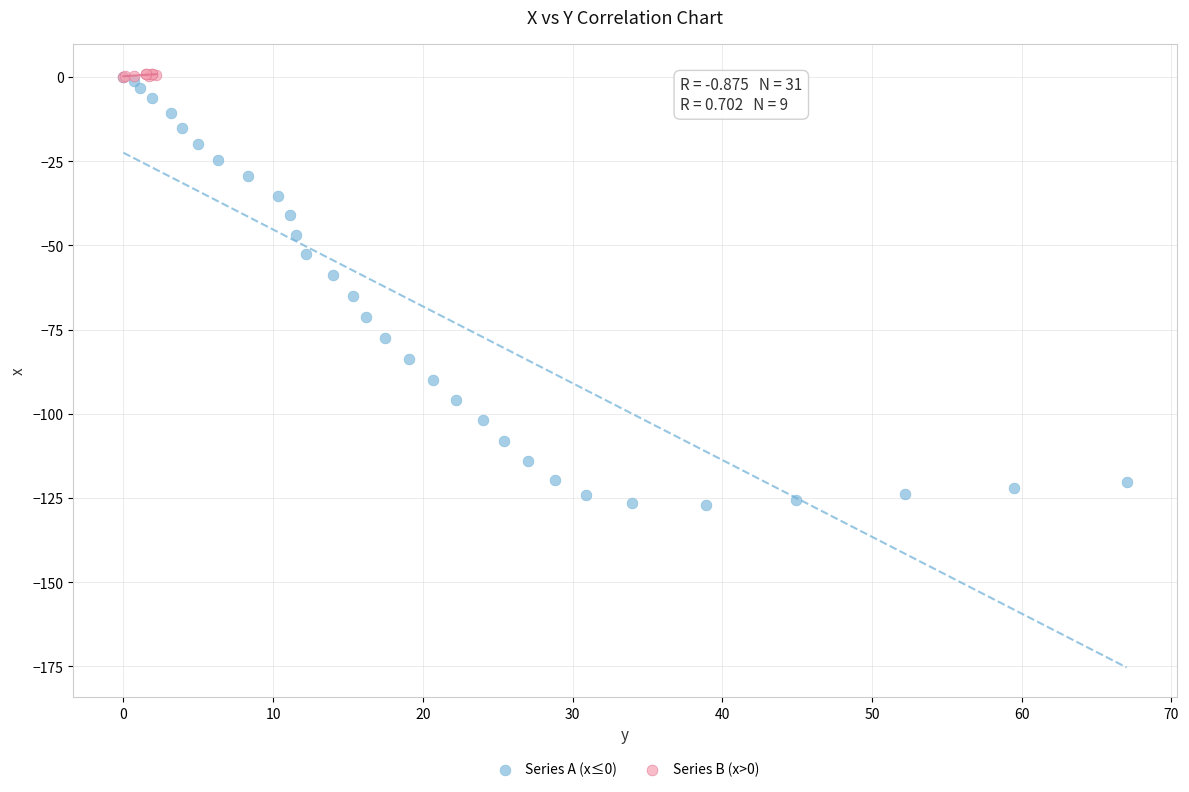

Which series has the largest Y range (max minus min)?

Series A (x≤0)